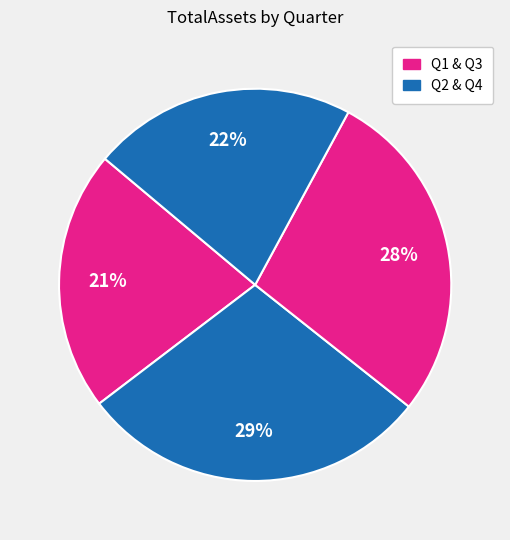

Which slice is the largest?

Q2